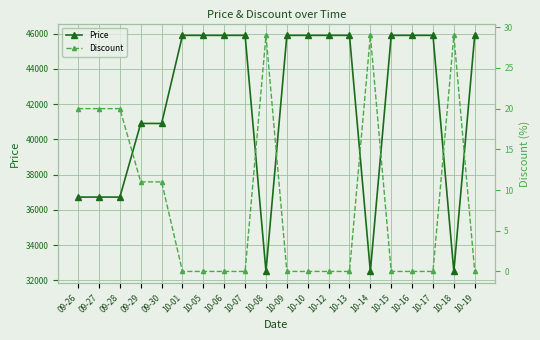

What is the value of the Price point at the 1st from the left?

36720